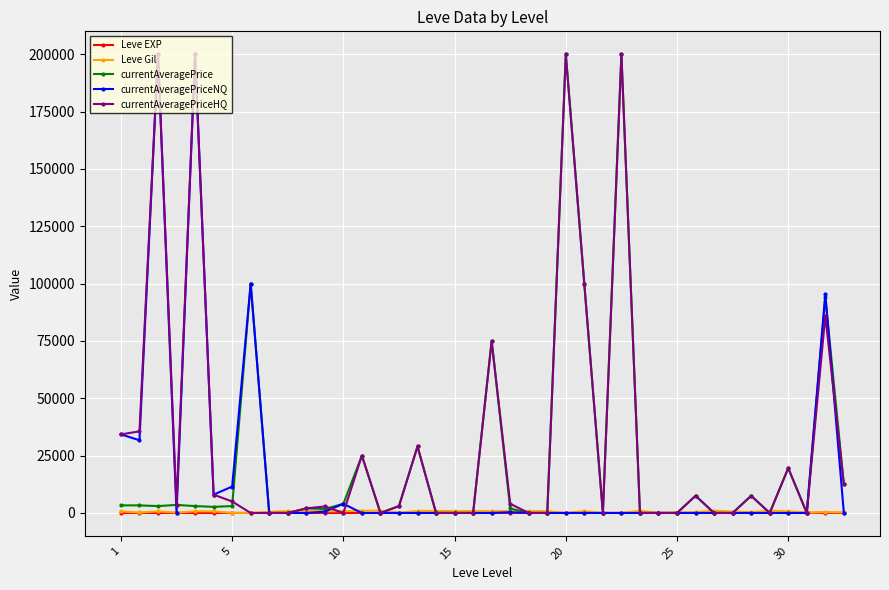

True or false: Leve EXP has more than 0 points higher than both neighbors.

True